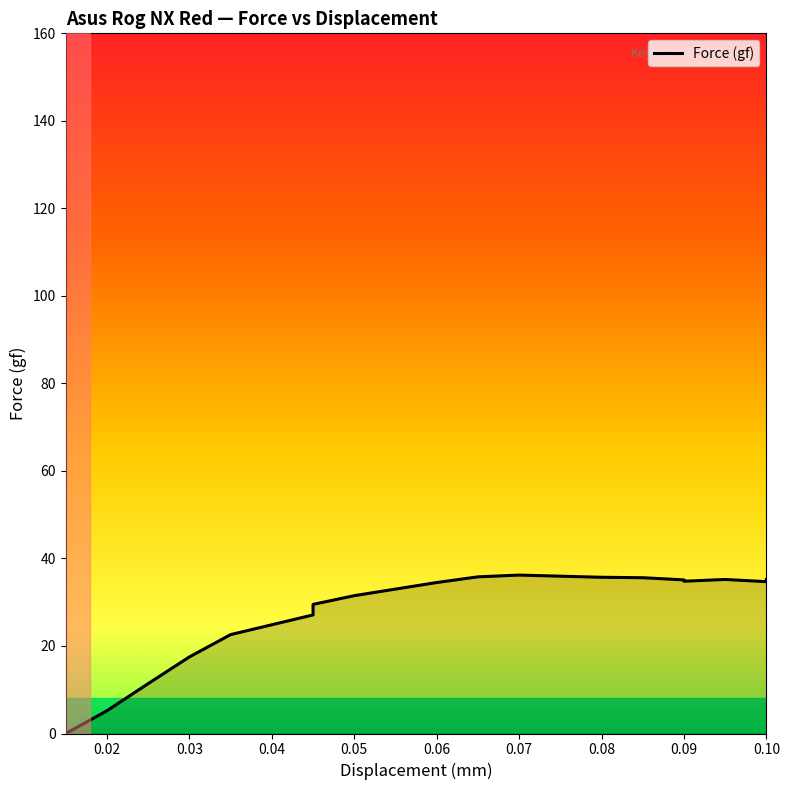

Is this an area chart (filled region under the line)?

No